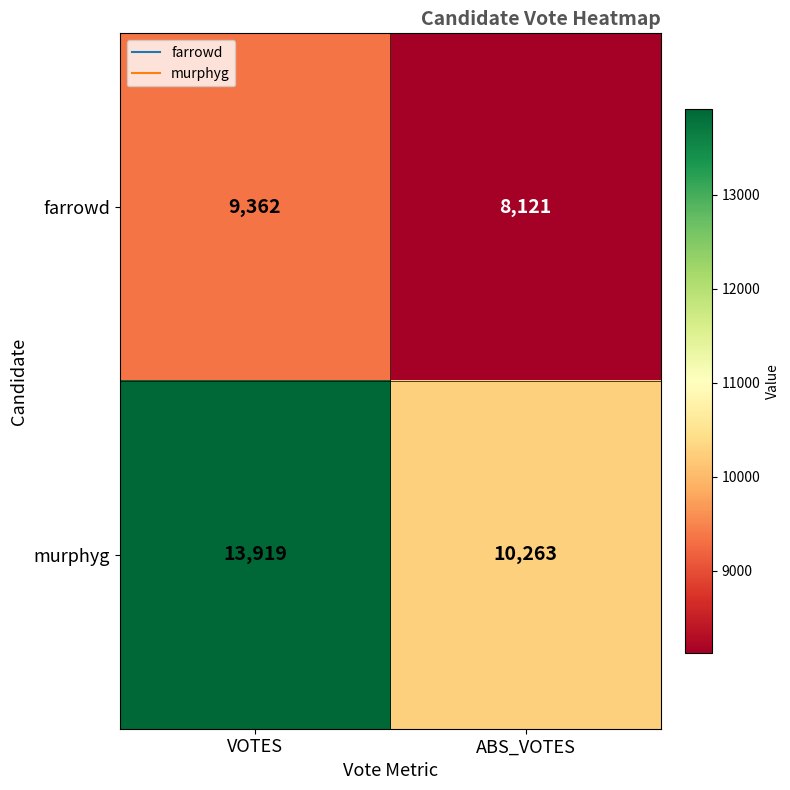

Rank the series at ABS_VOTES from lowest to highest value.

farrowd, murphyg